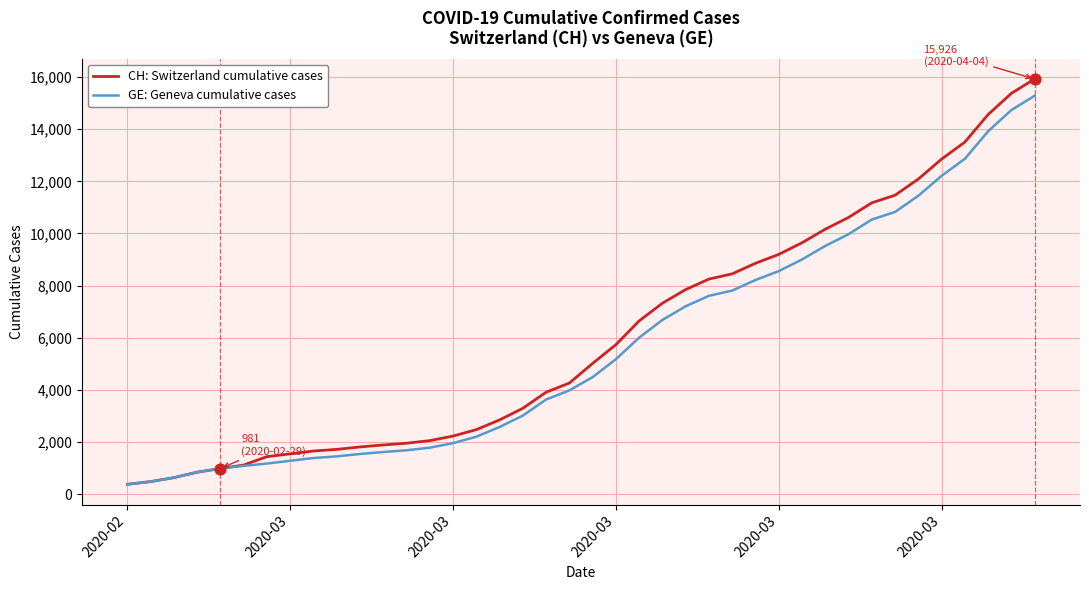

Which series has the widest spread of values?

CH: Switzerland cumulative cases